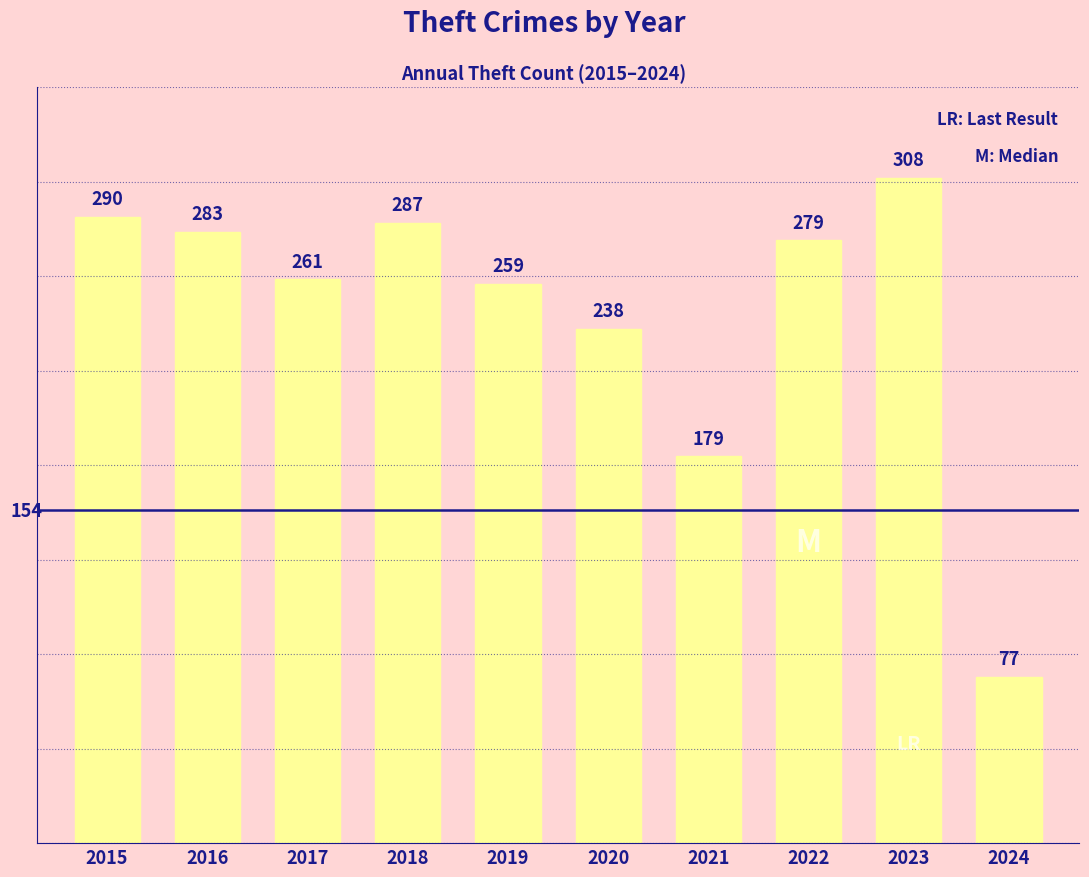

Reading right to left, list all the values displayed in this chart.

2024=77	2023=308	2022=279	2021=179	2020=238	2019=259	2018=287	2017=261	2016=283	2015=290